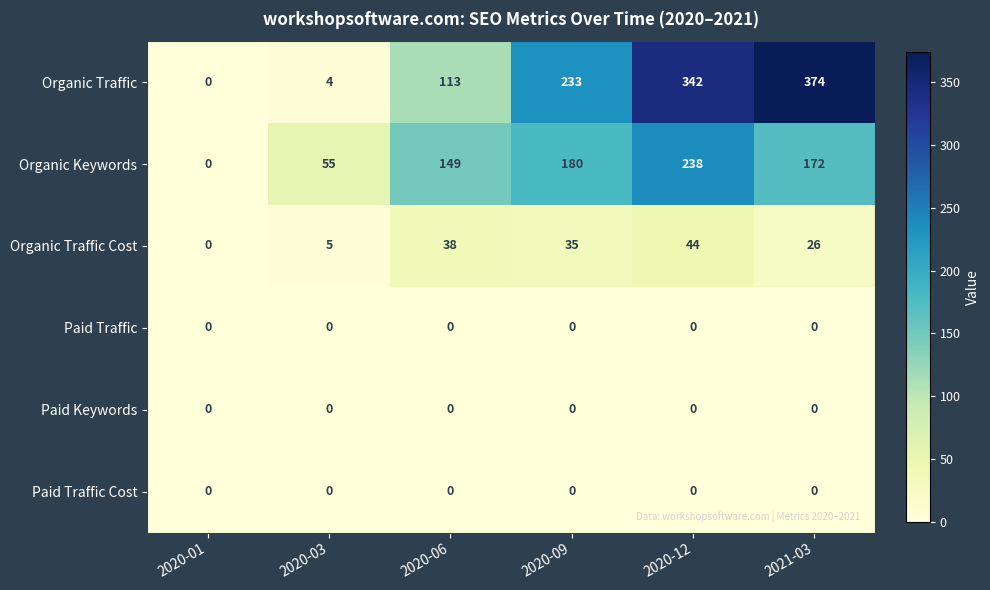

List the labels in order of Organic Traffic value, smallest first.

2020-01, 2020-03, 2020-06, 2020-09, 2020-12, 2021-03